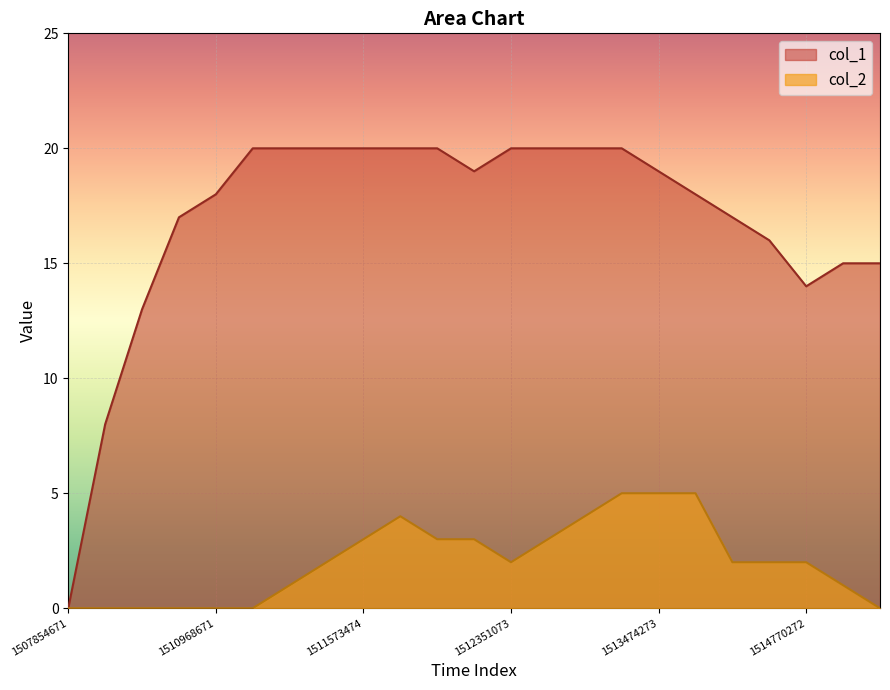

The col_2 series shows 2 at 18. True or false?

True